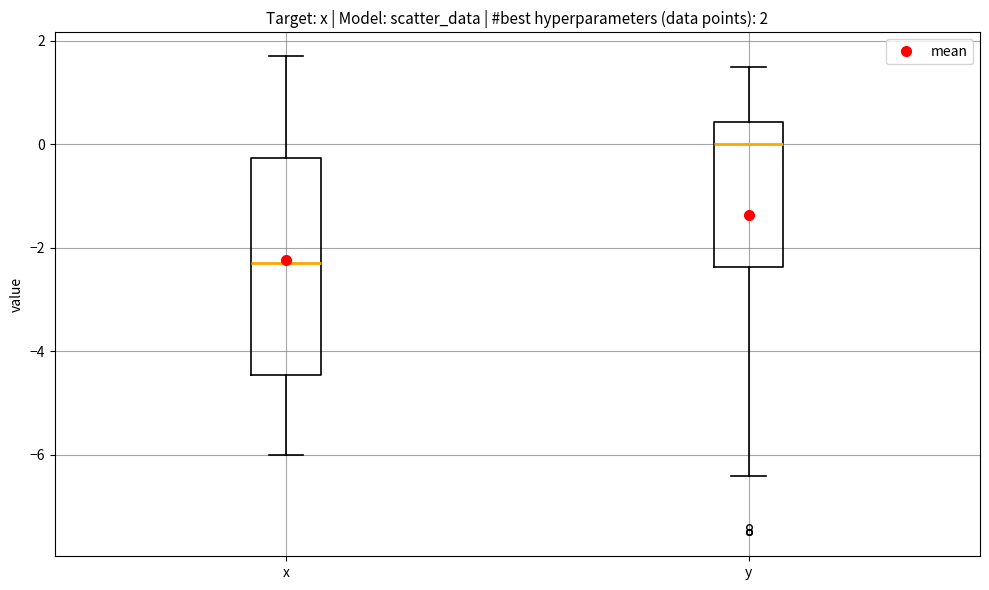

Which box's median line is the lowest?

x